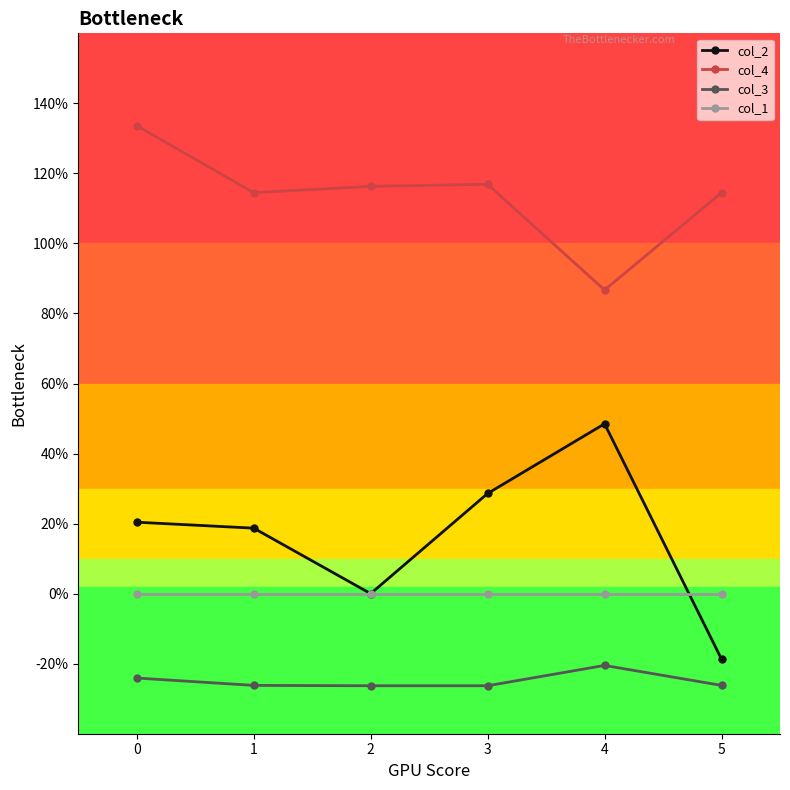

Is the value of col_2 at 1 greater than the value of col_4 at 5?

No